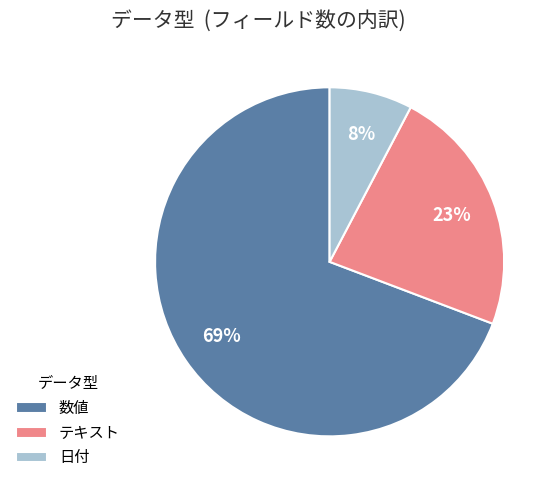

What is the ratio of the value at 数値 to the value at テキスト?

3.0